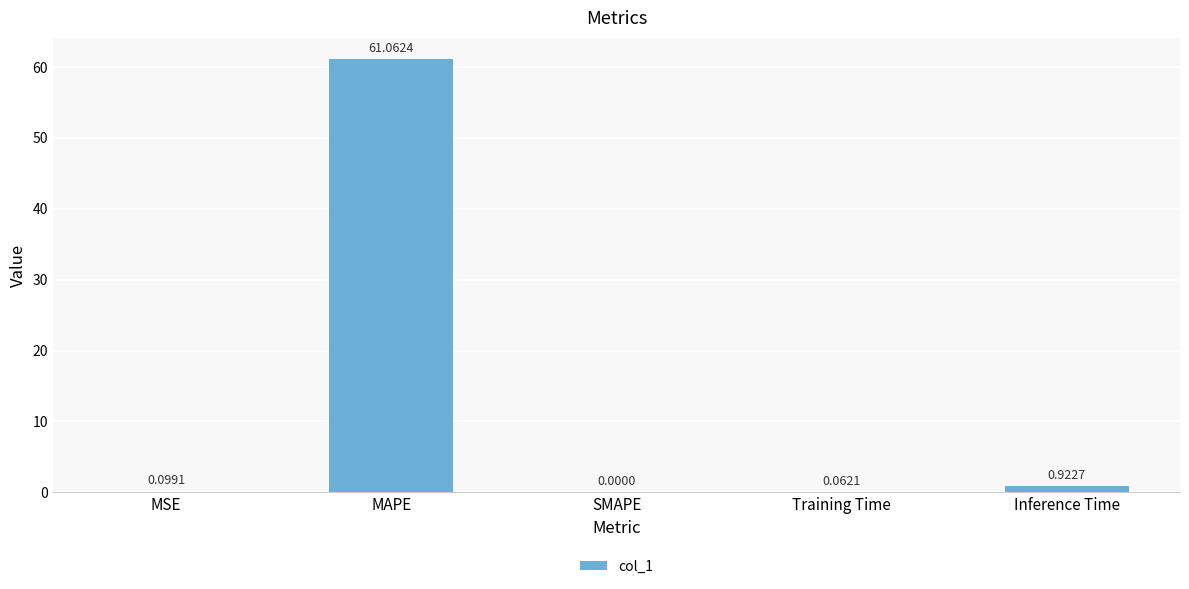

What is the sum of the values at MSE and Inference Time?

1.0